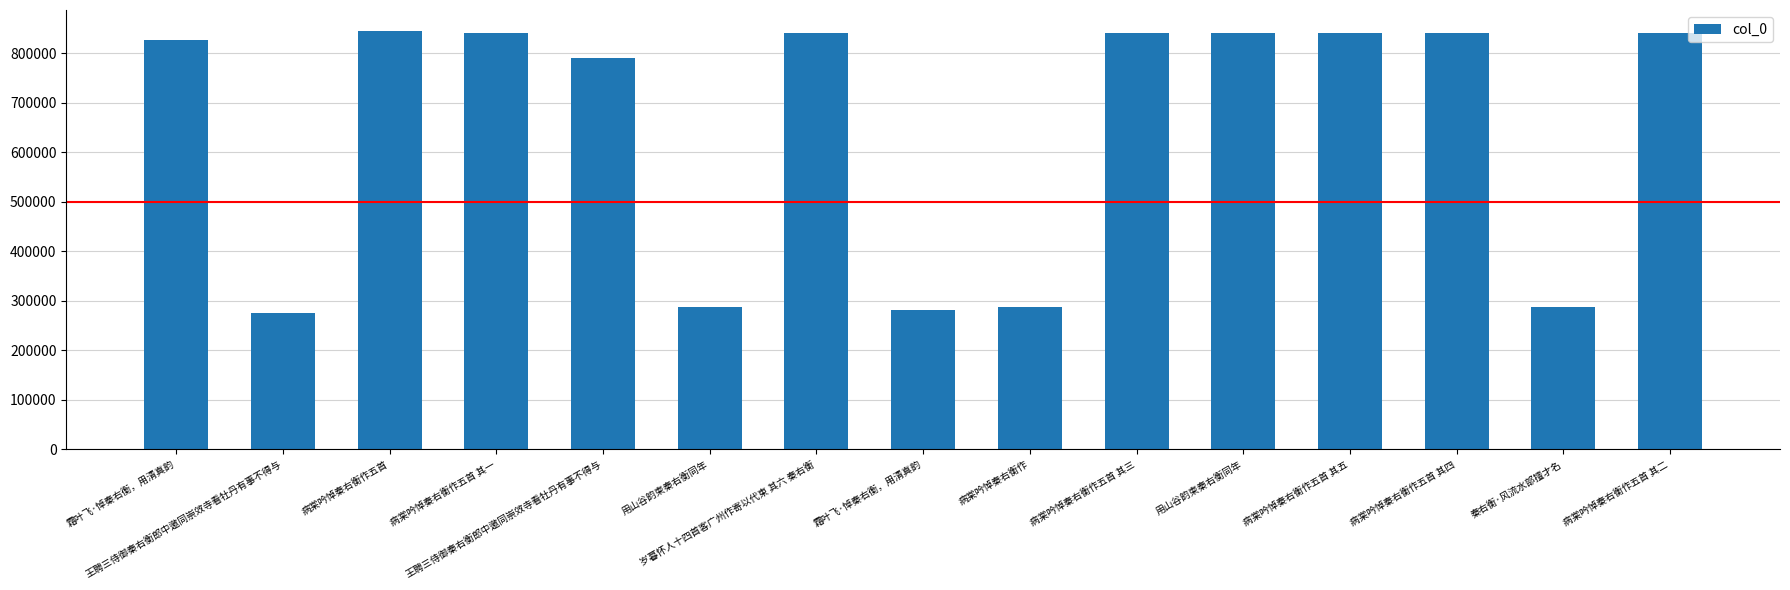

Which has a higher value, 王聘三侍御秦右衡郎中邀同崇效寺看牡丹有事不得与 or 岁暮怀人十四首客广州作寄以代柬 其六 秦右衡?

岁暮怀人十四首客广州作寄以代柬 其六 秦右衡